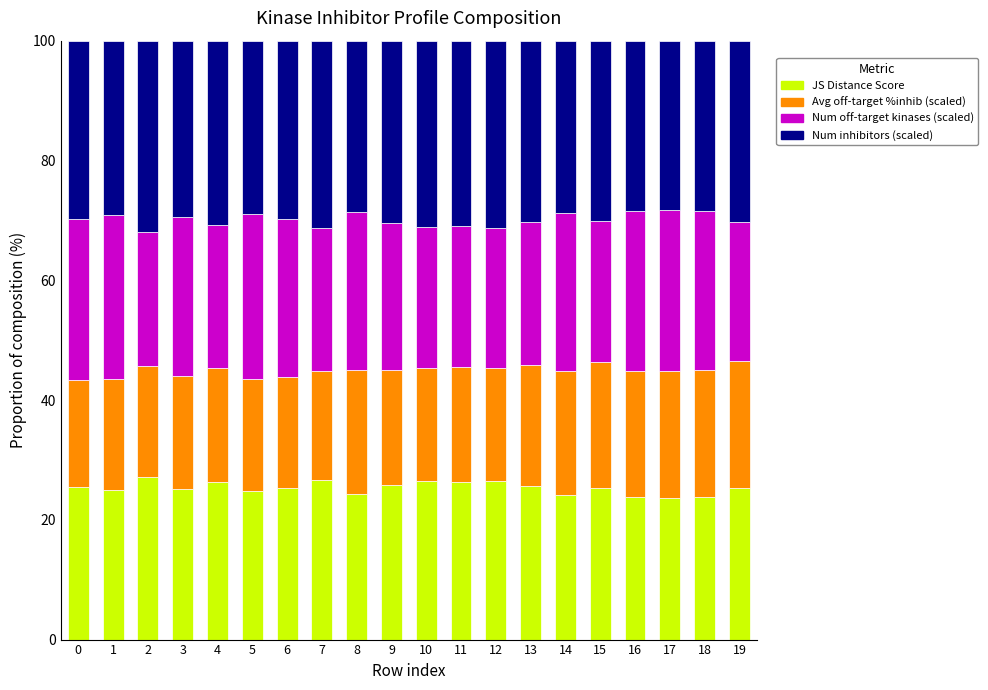

The JS Distance Score series shows 35.3 at 3. True or false?

False